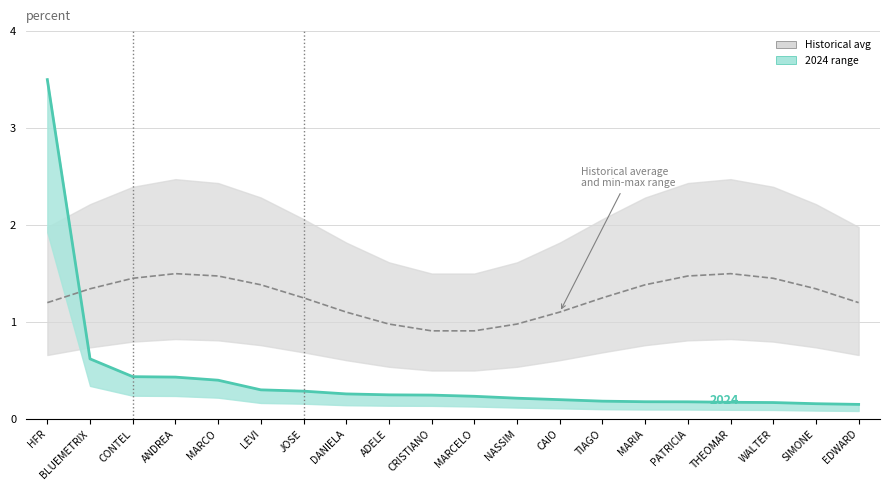

The Historical average
and min-max range series shows 1.5 at MARCO. True or false?

True